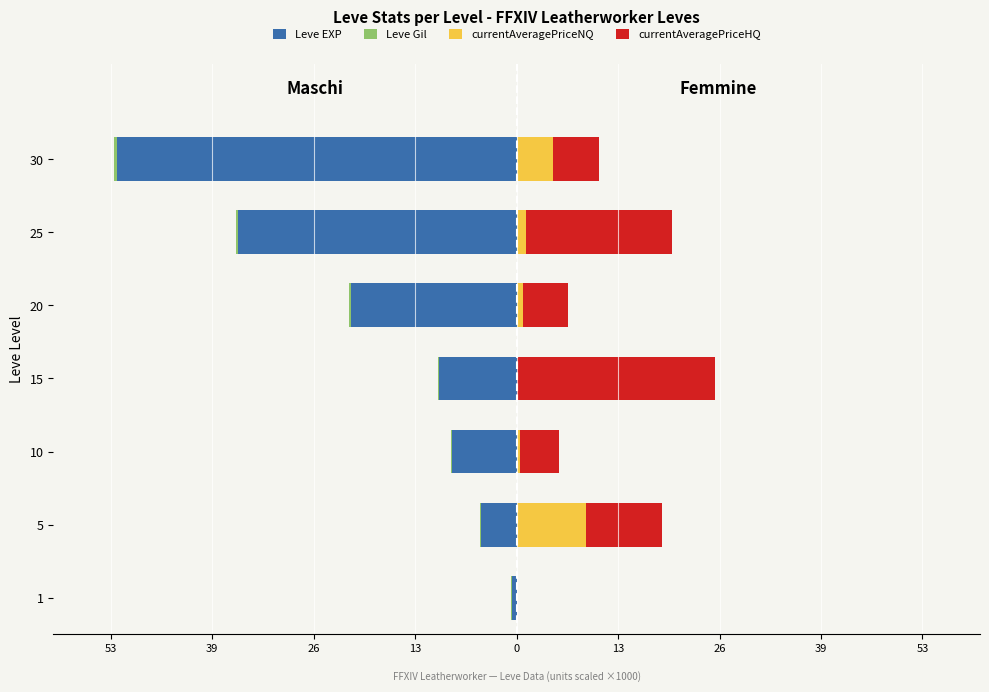

What is the average value of the currentAveragePriceHQ series?

10.3